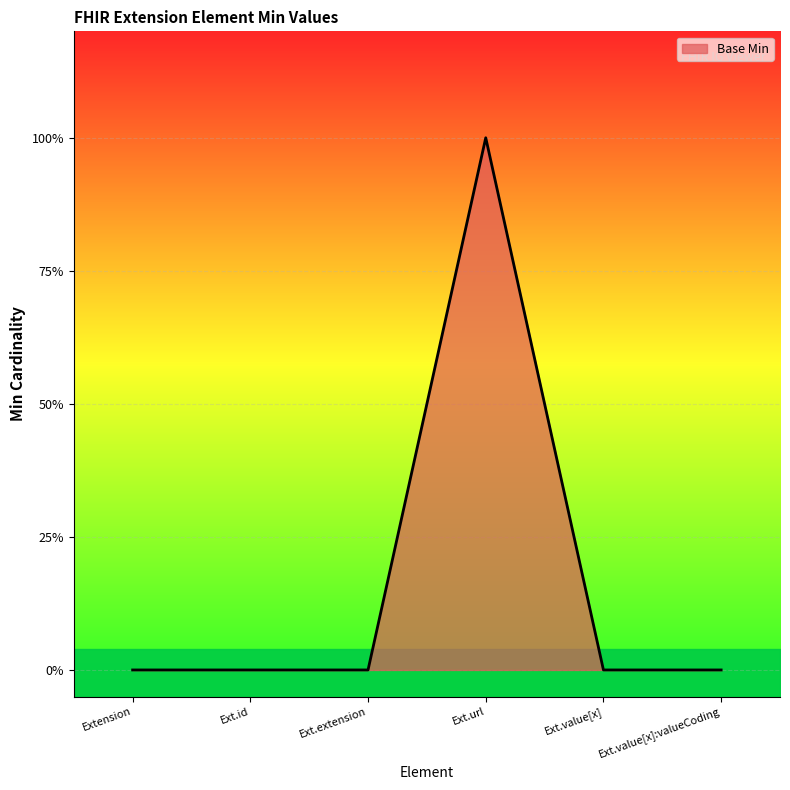

What position from the left is Extension?

1